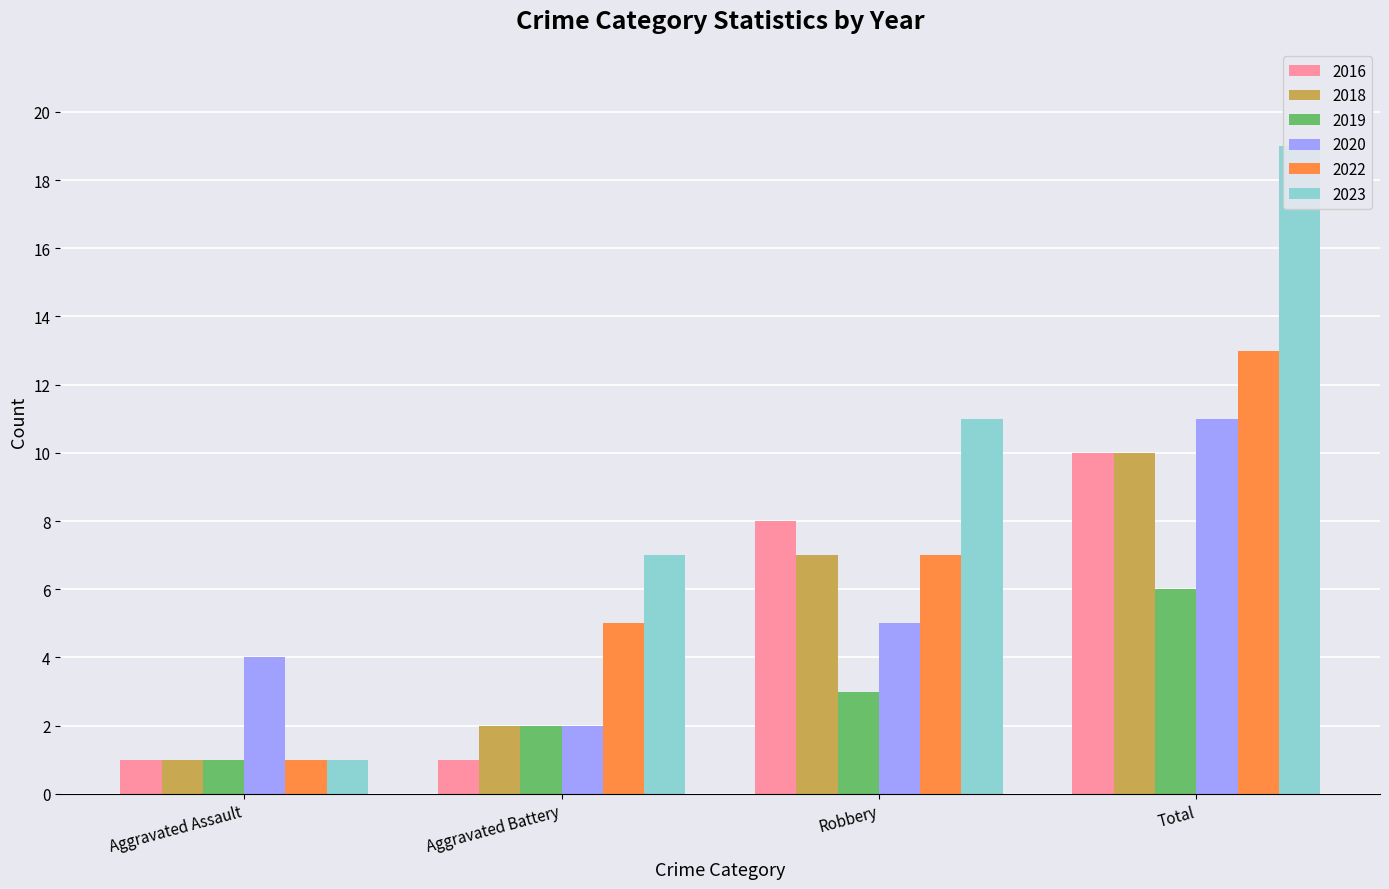

What is the approximate value of 2019 at Aggravated Assault?

1